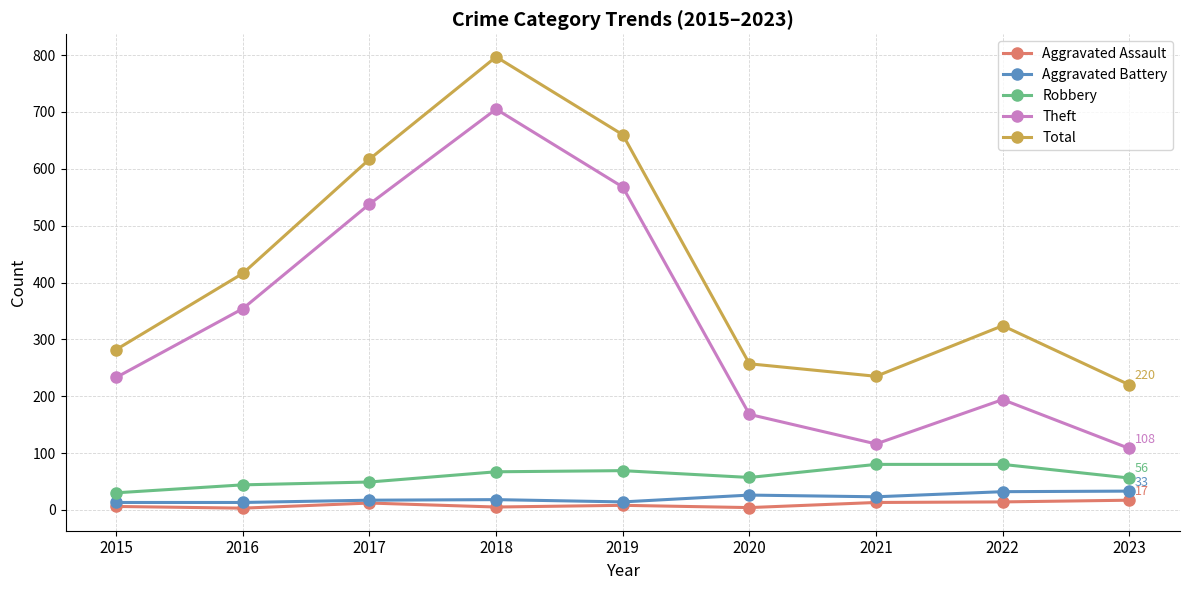

True or false: Theft has more than 0 points higher than both neighbors.

True